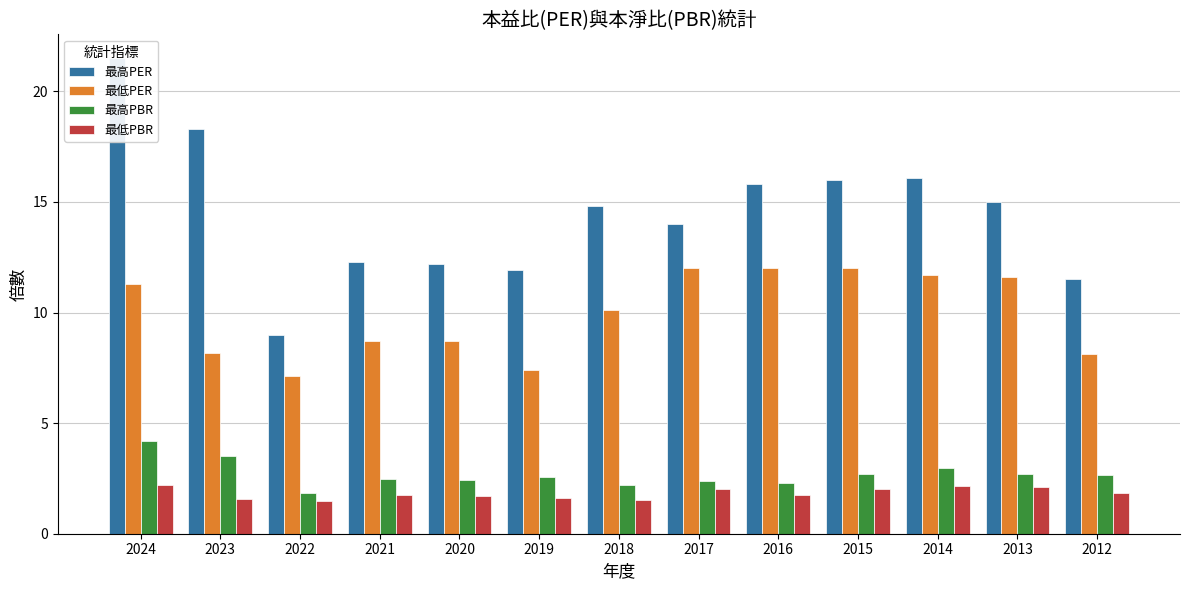

True or false: 最低PER has a value of 11.7 at 2014.

True